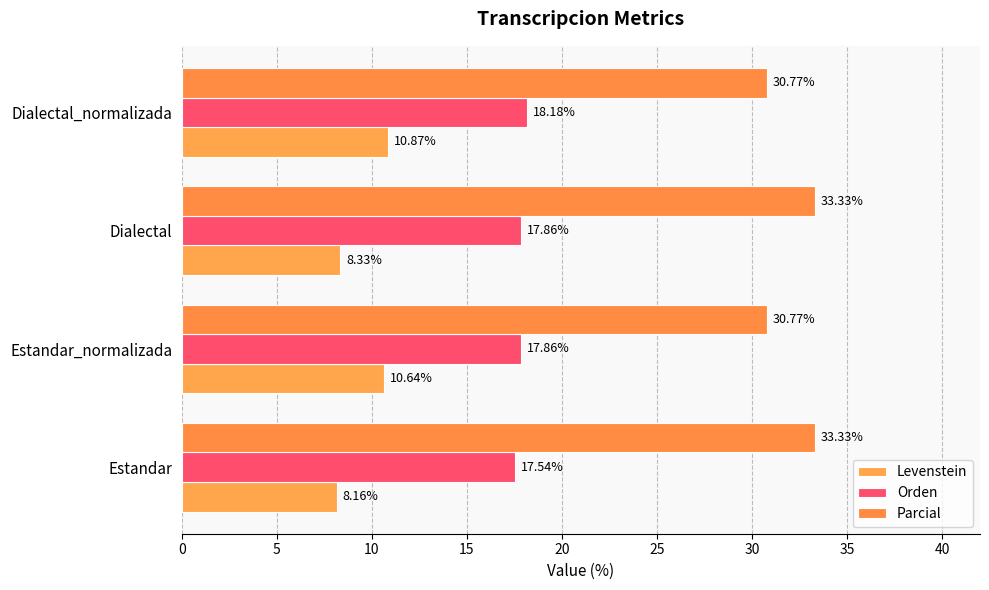

What is the value of the Levenstein bar at the 1st from the left?

8.2